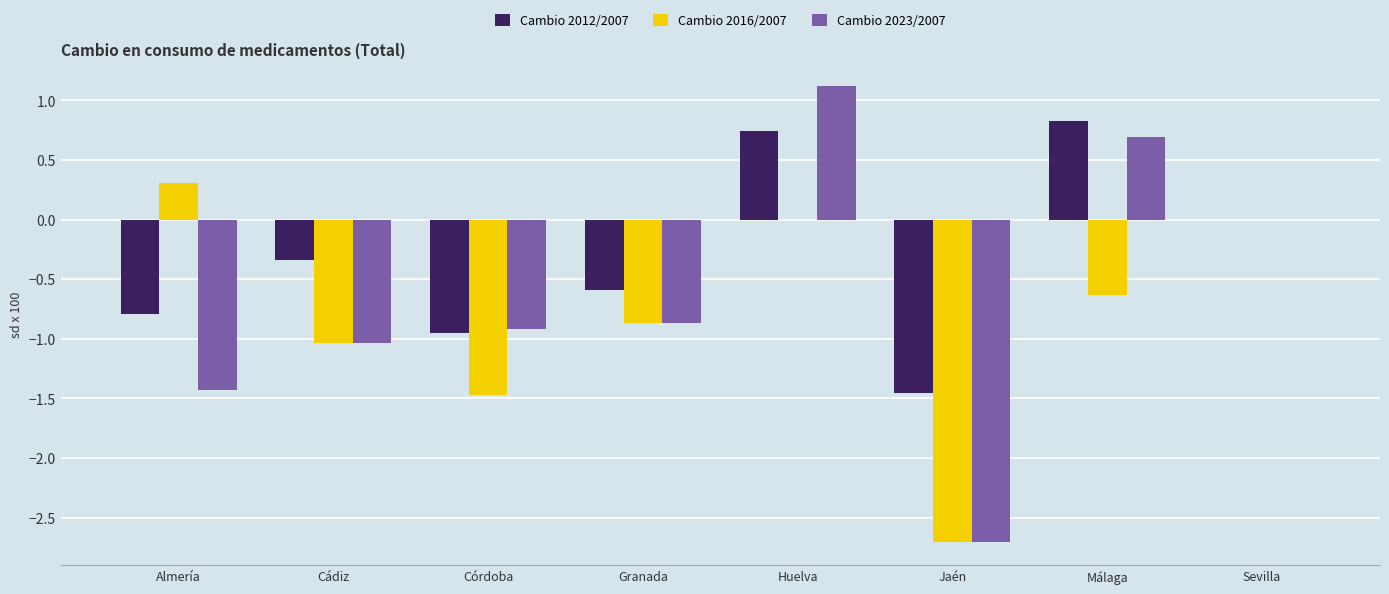

What is the average value of the Cambio 2012/2007 series?

-0.3